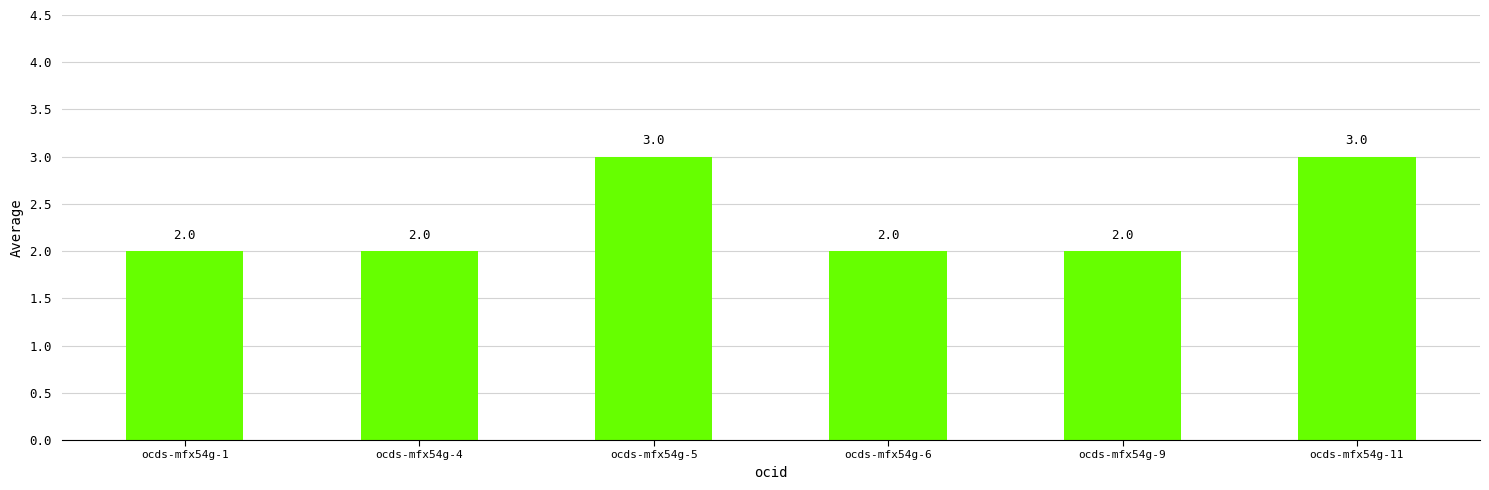

Read the value at ocds-mfx54g-11.

3